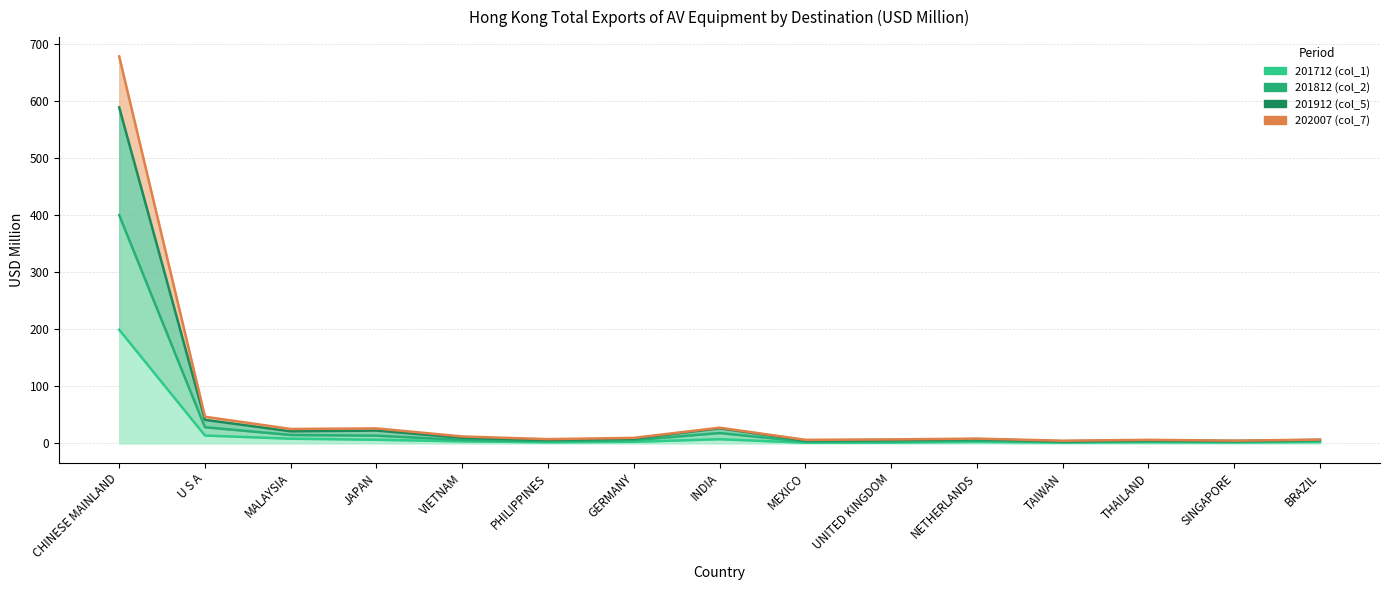

List the labels in order of 201812 (col_2) value, largest first.

CHINESE MAINLAND, U S A, INDIA, MALAYSIA, JAPAN, VIETNAM, GERMANY, NETHERLANDS, BRAZIL, PHILIPPINES, THAILAND, UNITED KINGDOM, MEXICO, SINGAPORE, TAIWAN